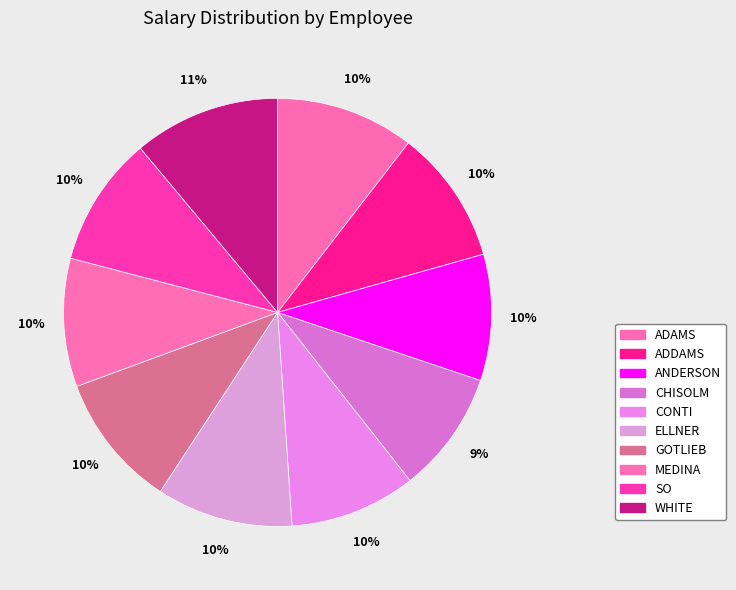

How many slices are in this pie chart?

10